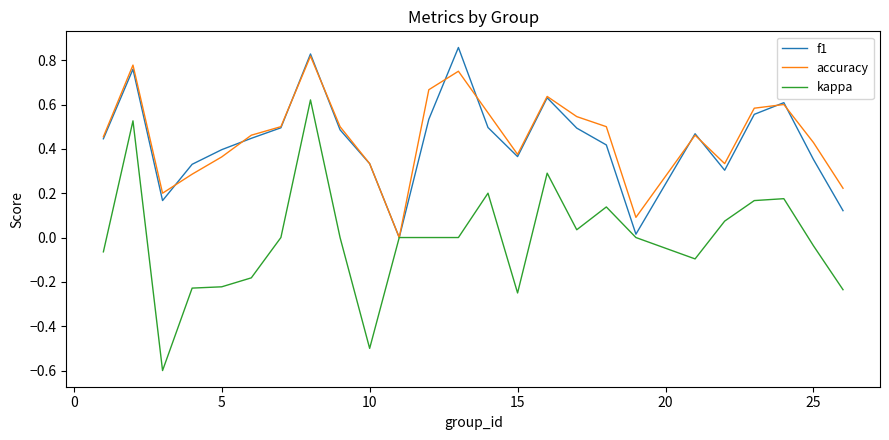

What is the lowest value of the kappa series?

-0.6